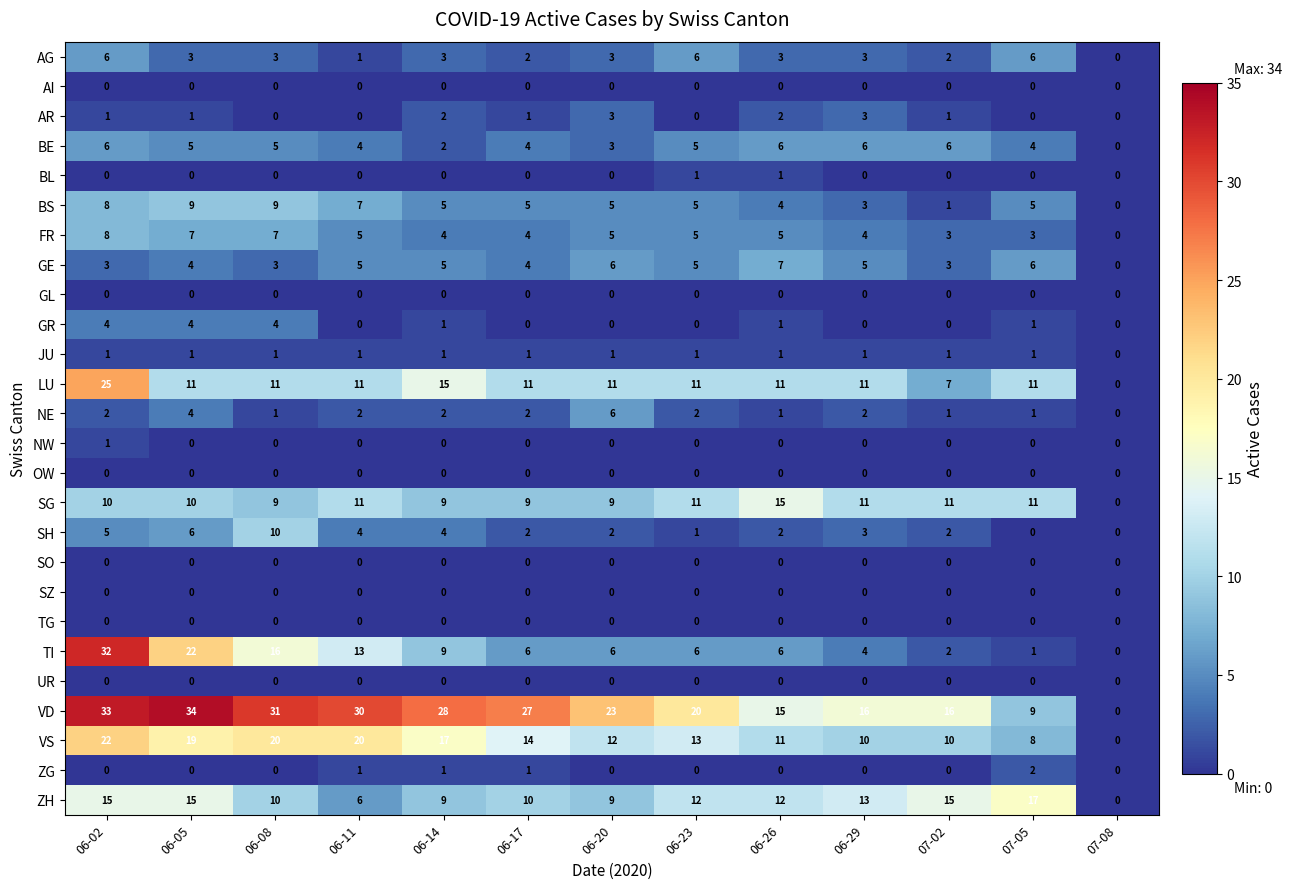

Between 06-26 and 07-05, which series saw the biggest shift?

VD